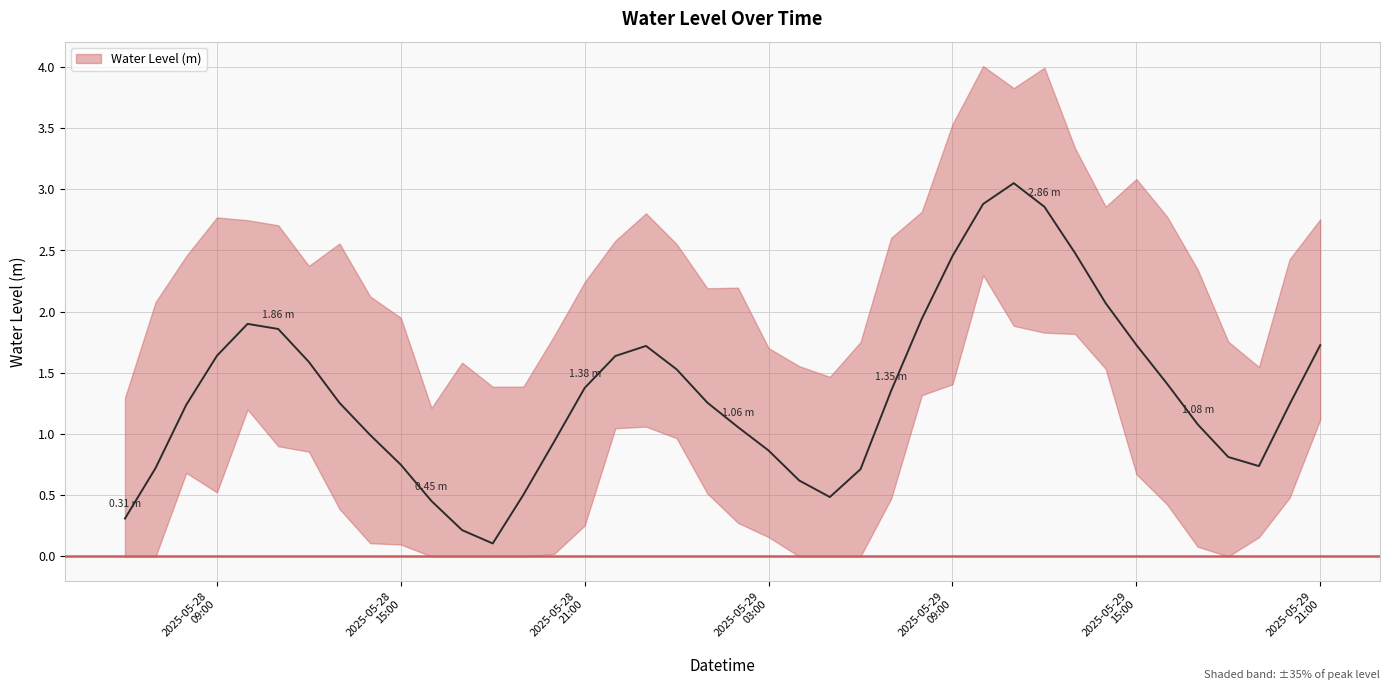

How many series are shown in this chart?

1